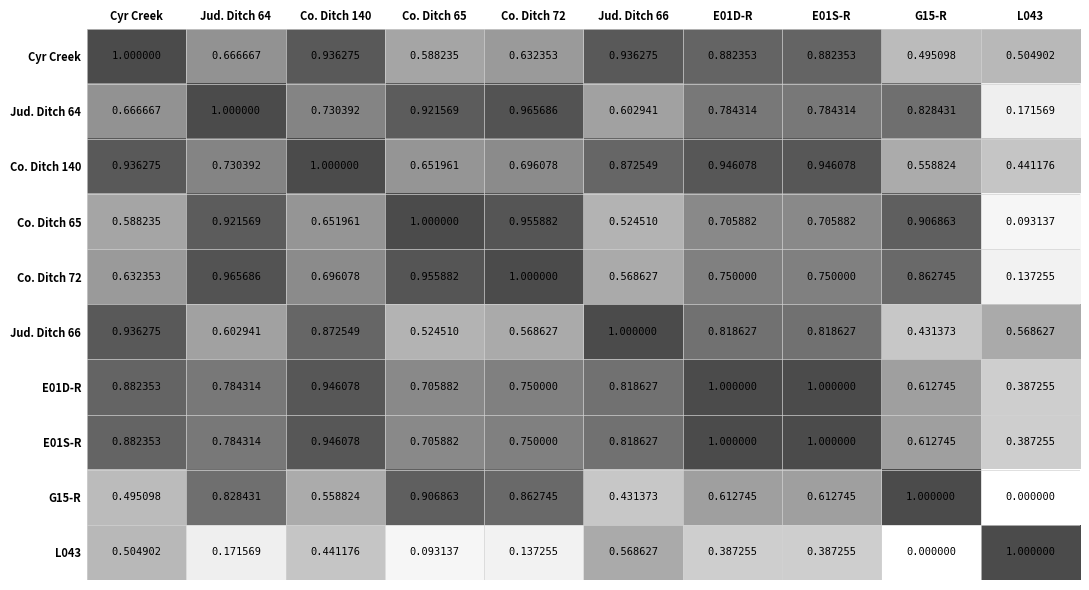

Count the number of categories in the chart.

10